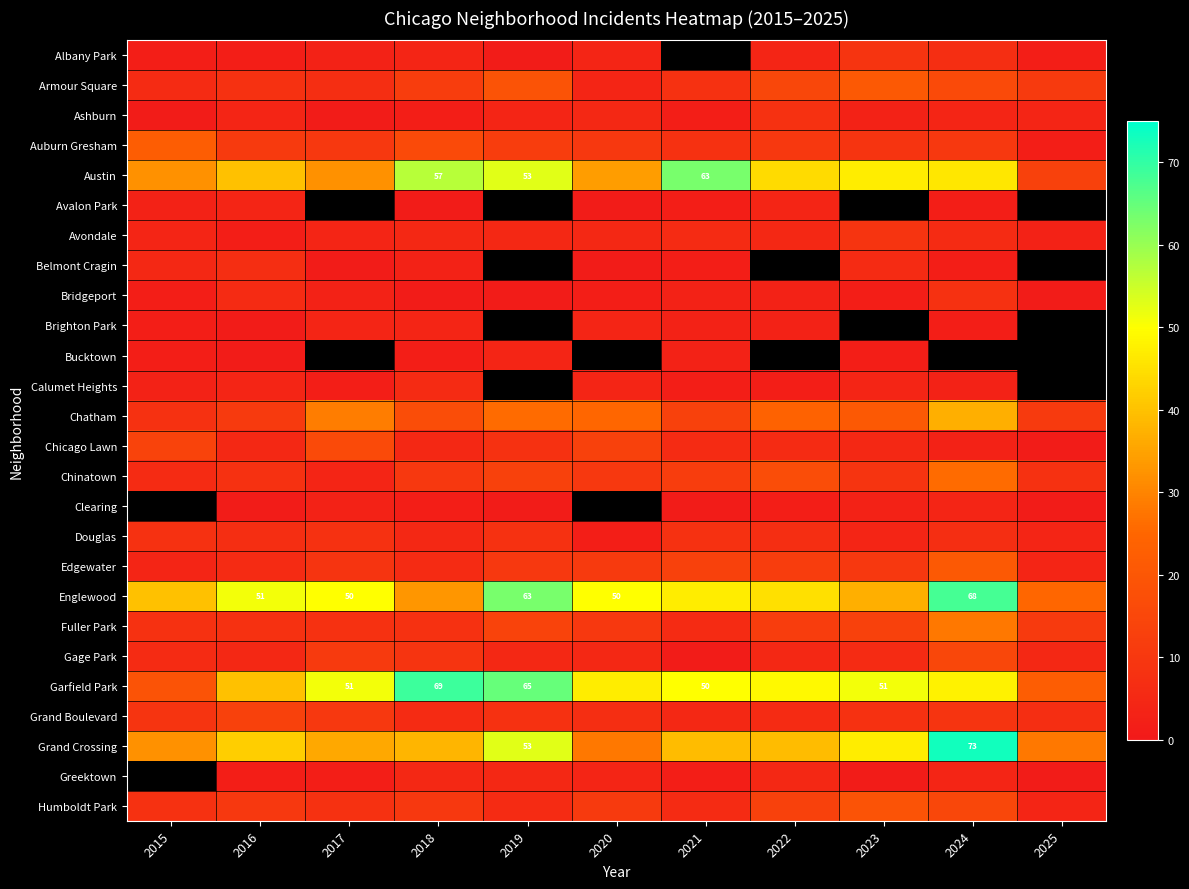

How many values in Albany Park are above zero?

10